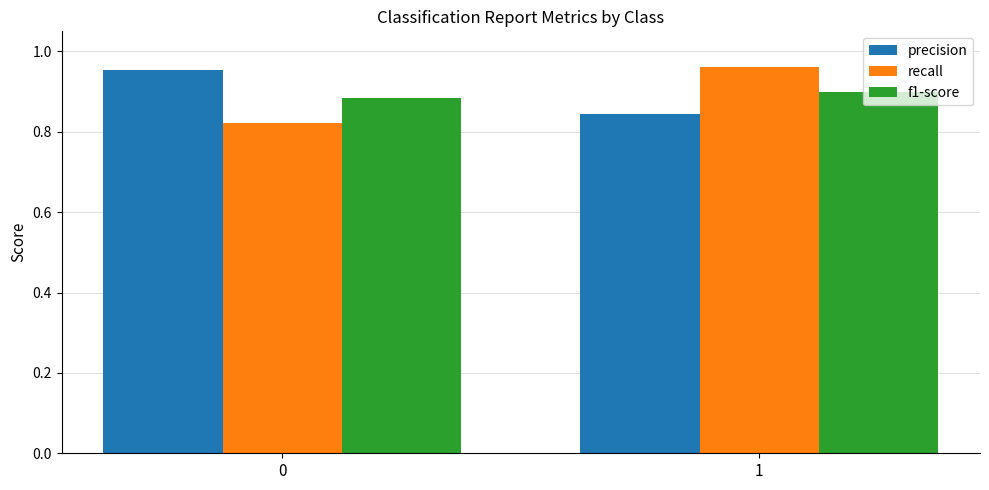

How many series are shown in this chart?

3